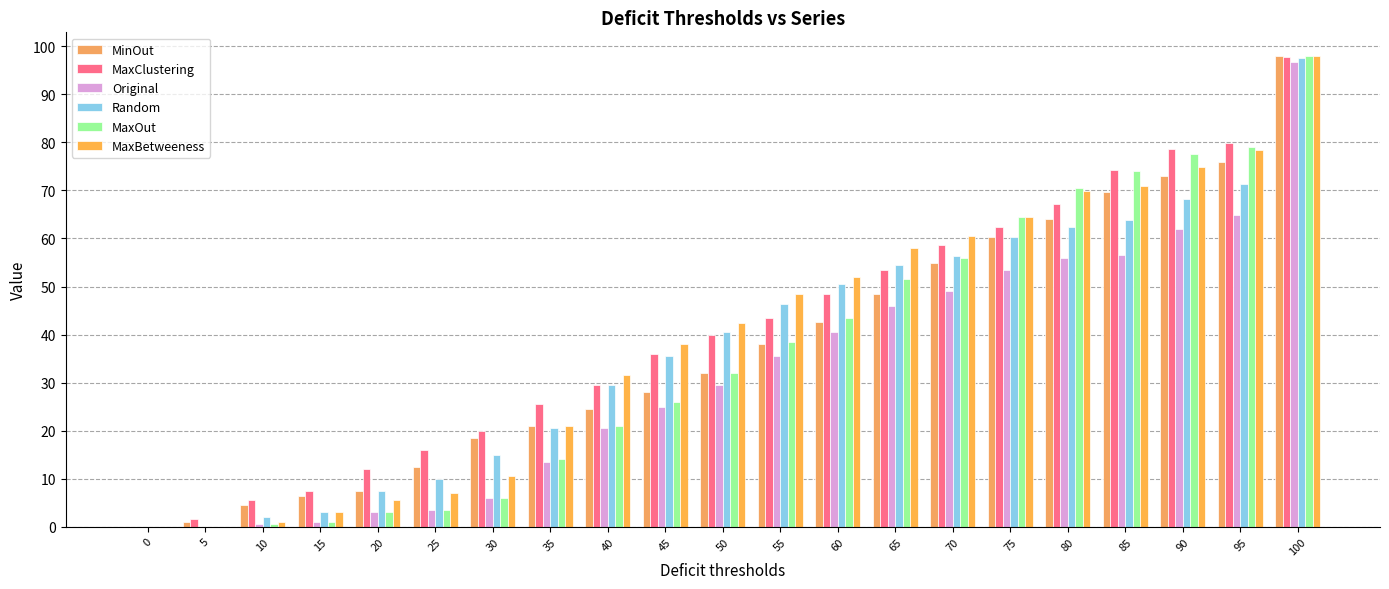

At 10, list the series in order from largest to smallest.

MaxClustering, MinOut, Random, MaxBetweeness, Original, MaxOut